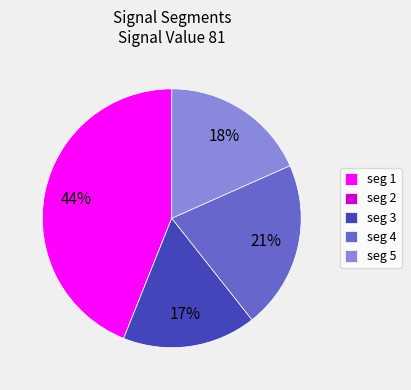

True or false: seg 5 accounts for 18% of the total.

True